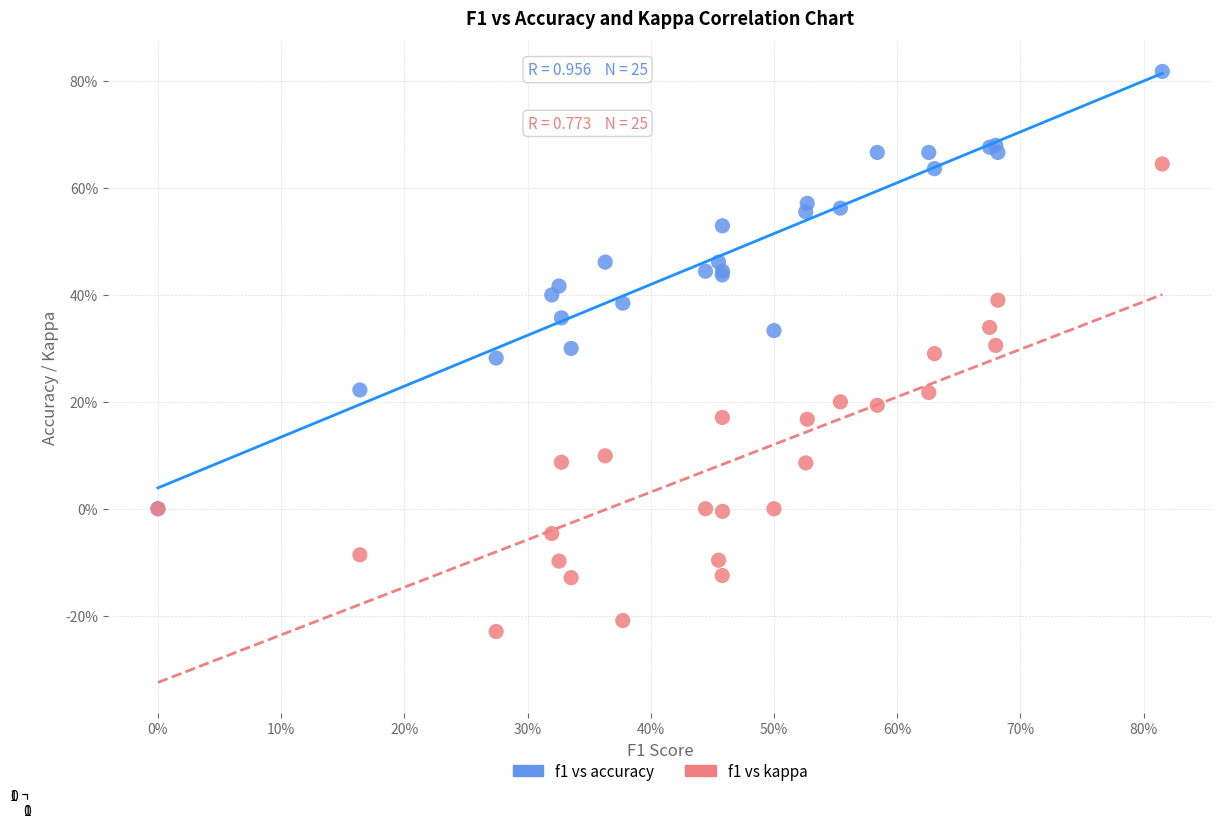

Which series contains the highest Y value?

f1 vs accuracy